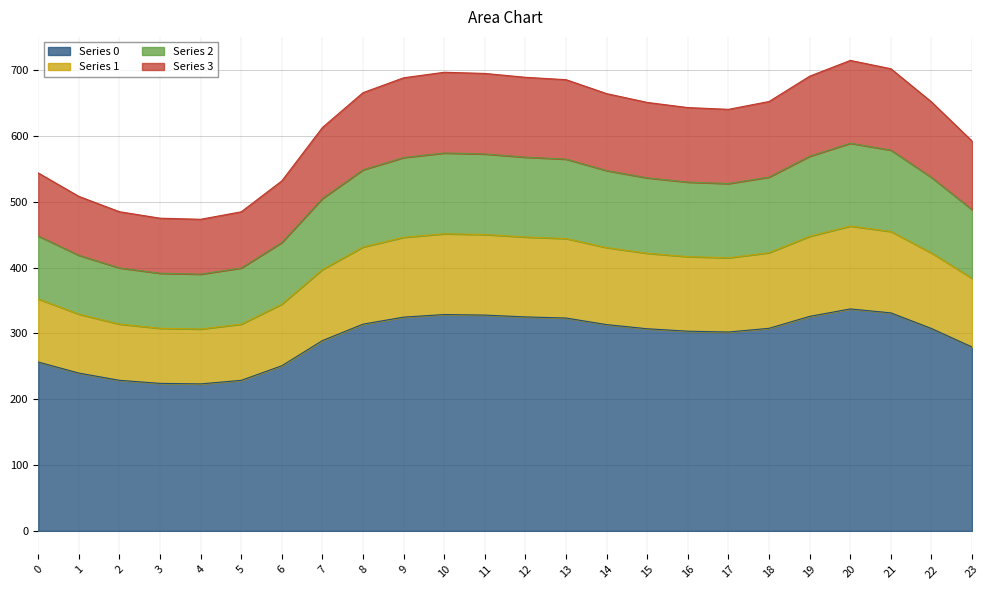

At which category does the chart reach its minimum across all series?

4